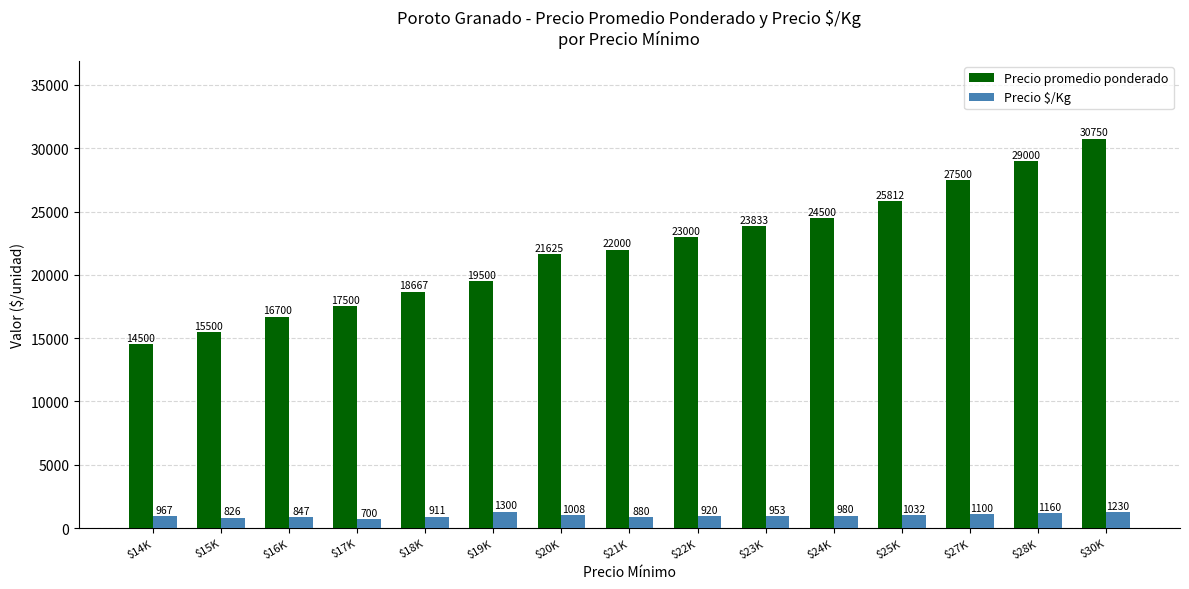

How many values in the Precio $/Kg series are below 967?

7